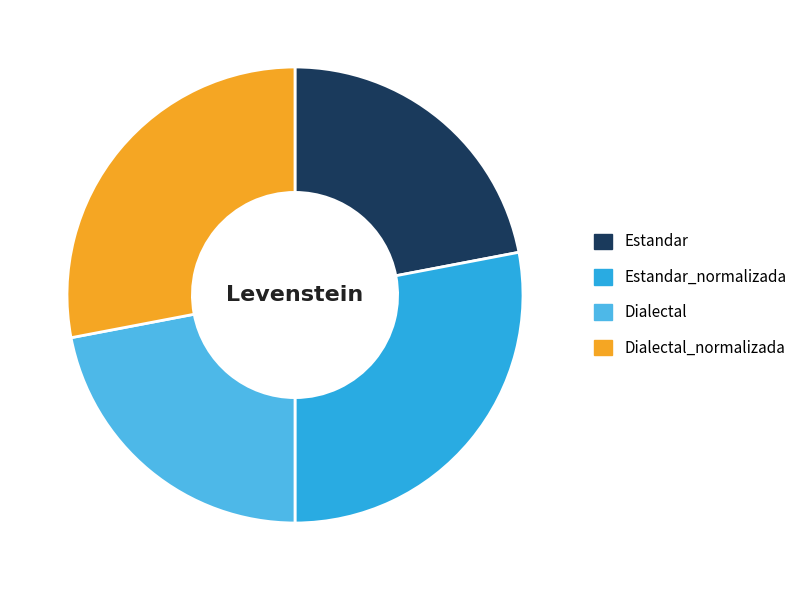

How many segments does this pie chart have?

4